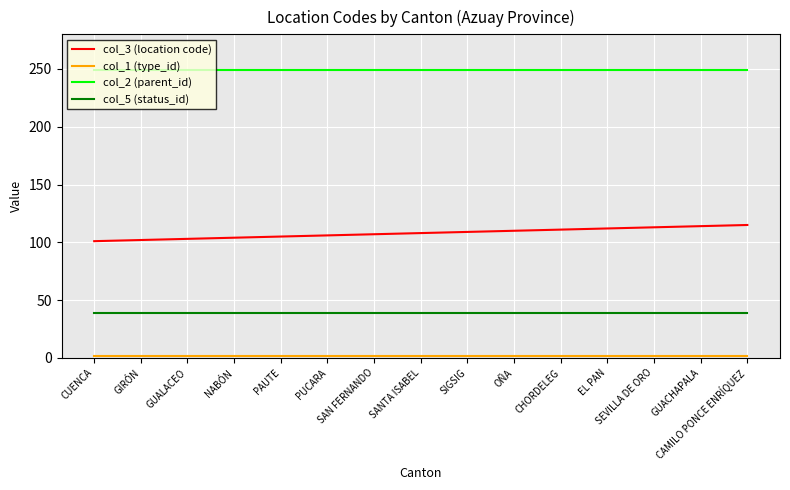

Which series has the largest total across all categories?

col_2 (parent_id)